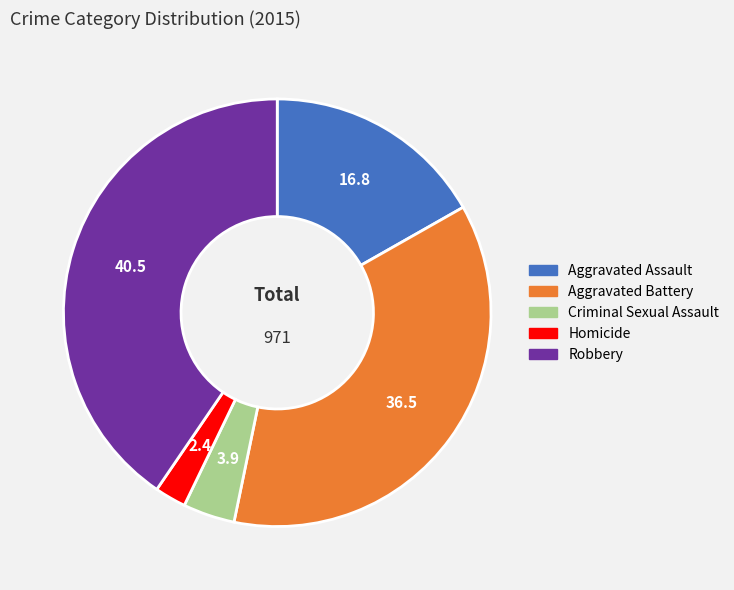

Is Homicide the majority of the pie?

No